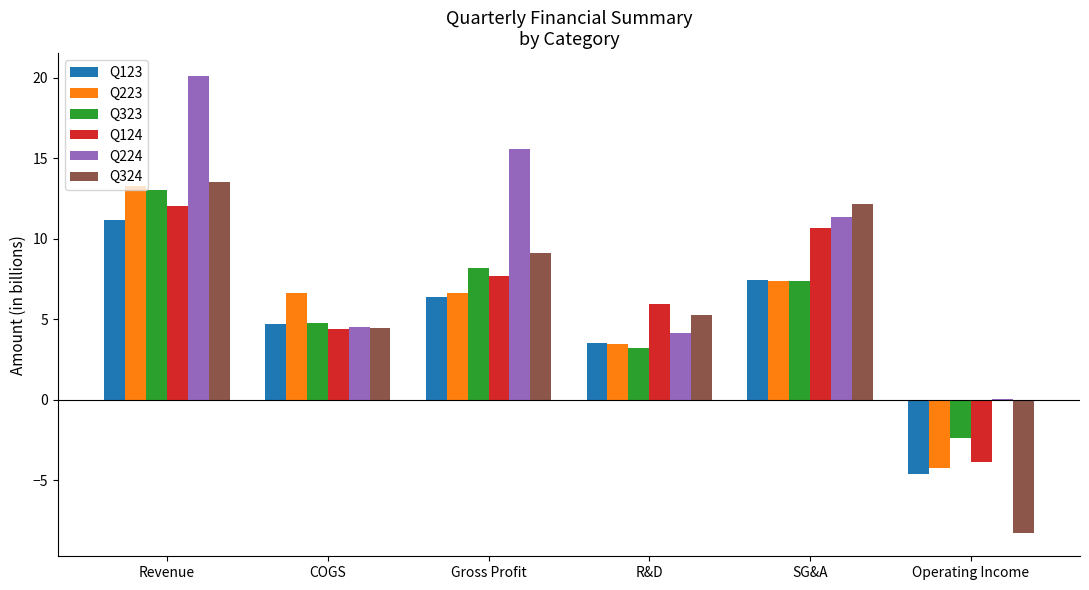

At which category is the sum across all series the highest?

Revenue